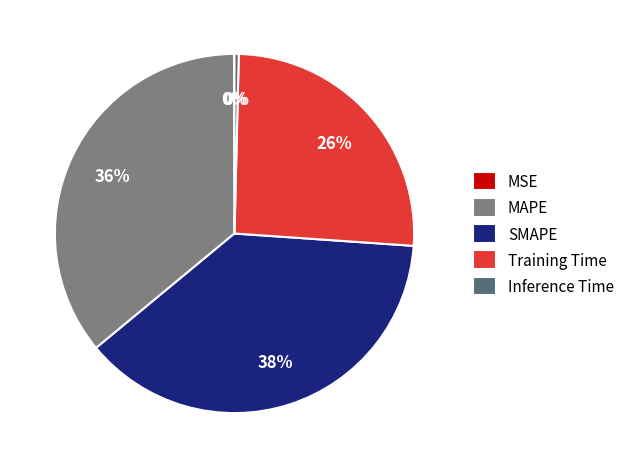

Between Inference Time and SMAPE, which is larger?

SMAPE